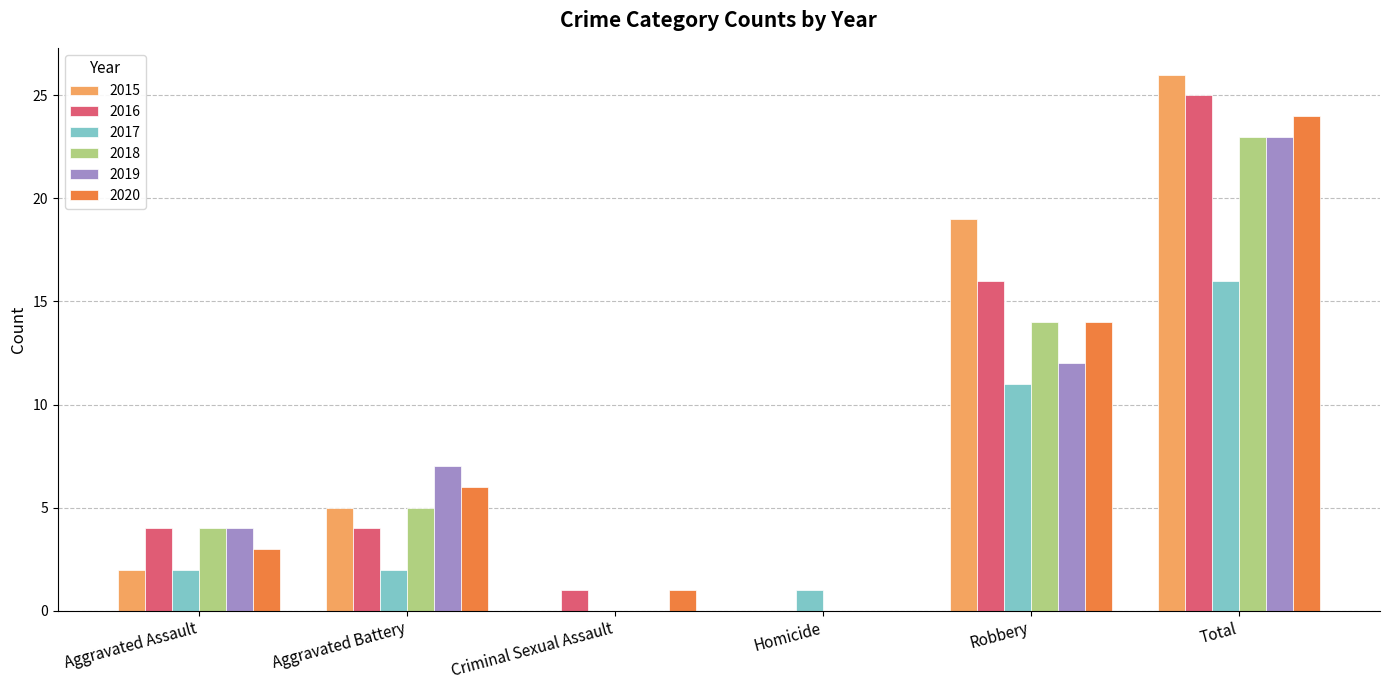

What are all the series names shown in the legend?

2015, 2016, 2017, 2018, 2019, 2020